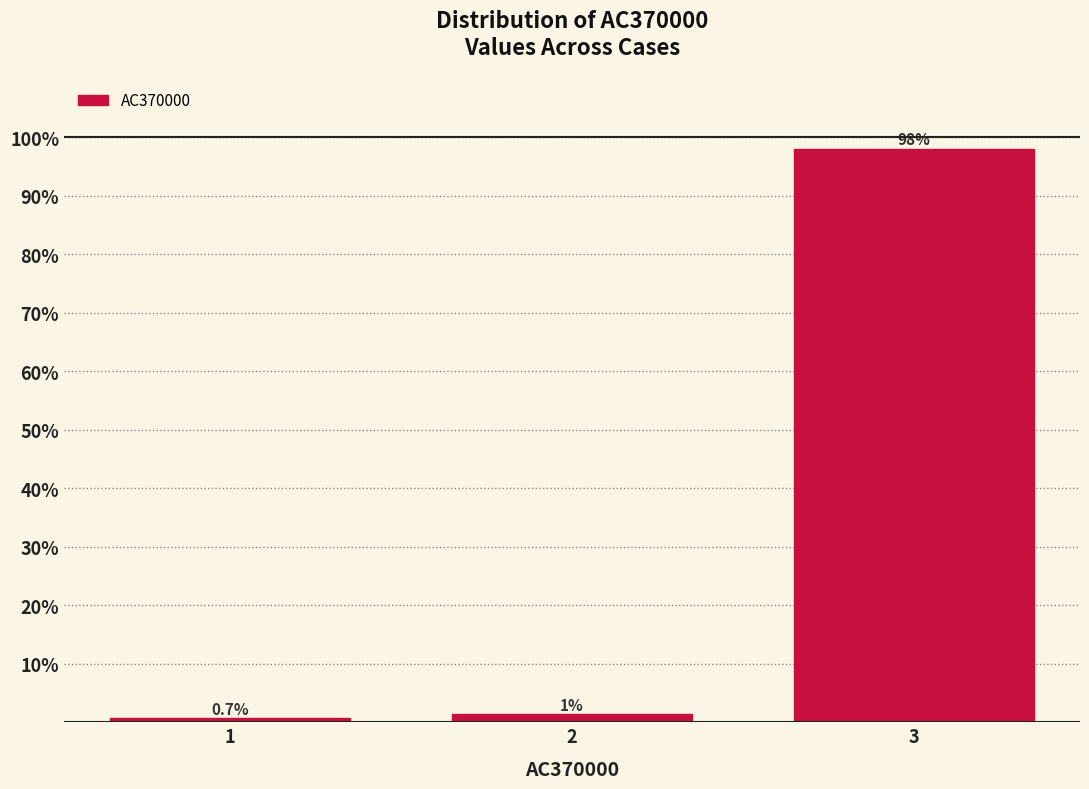

Between 2 and 3, which is larger?

3